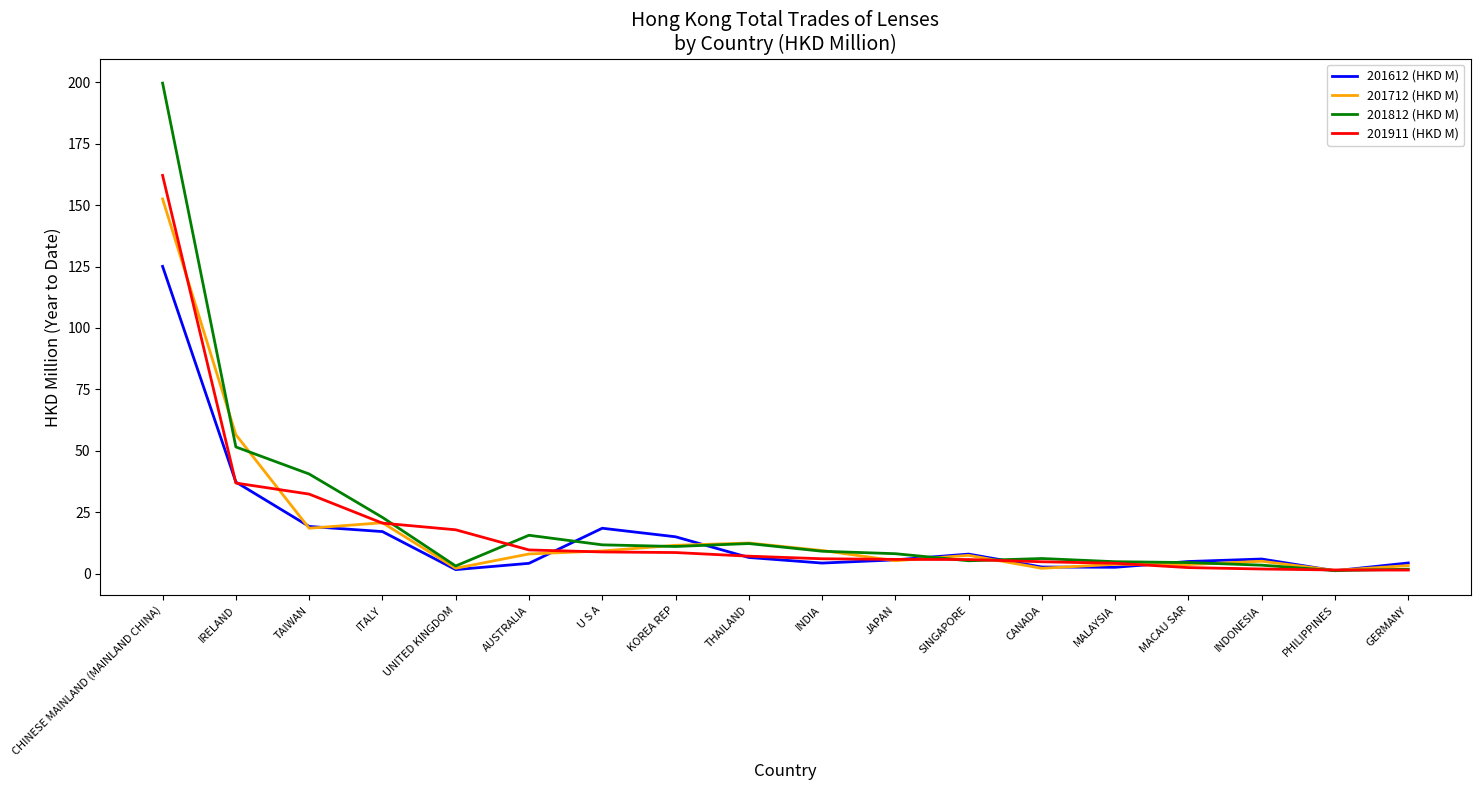

What value does the 201911 (HKD M) series have at U S A?

8.9